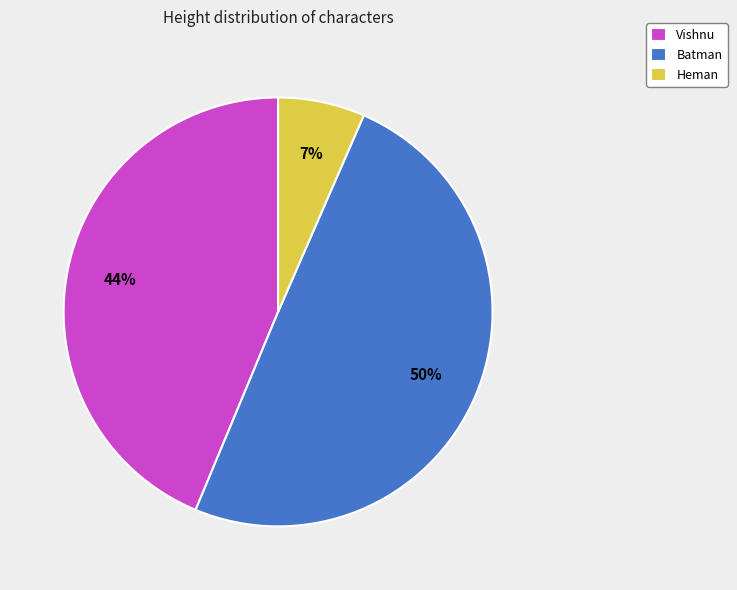

Is the sum of Batman and Vishnu greater than half?

Yes